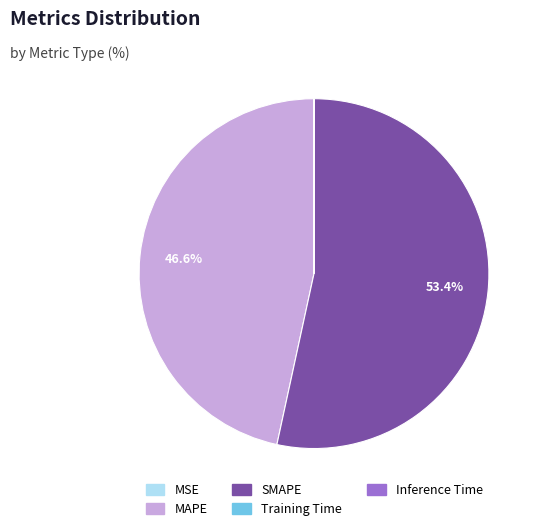

What portion of the pie excludes SMAPE?

46.6%